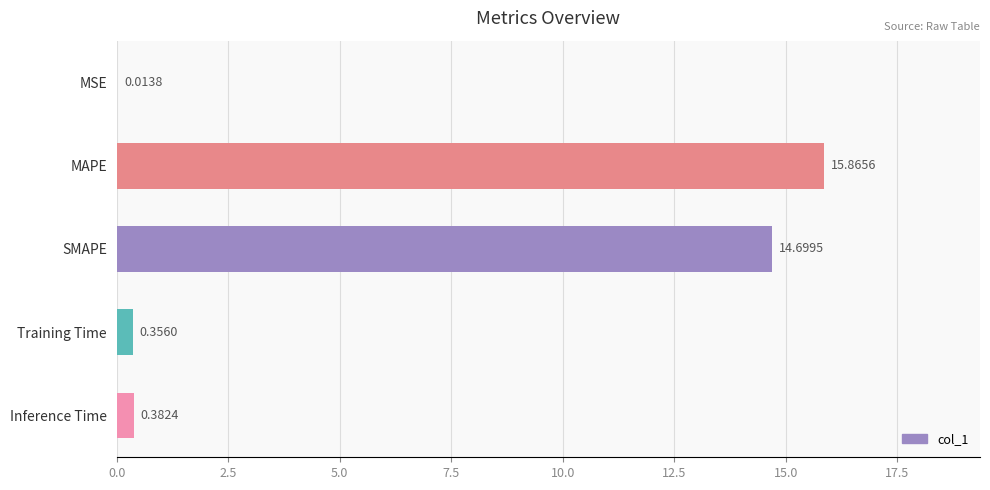

At which label is the value closest to 7?

Inference Time